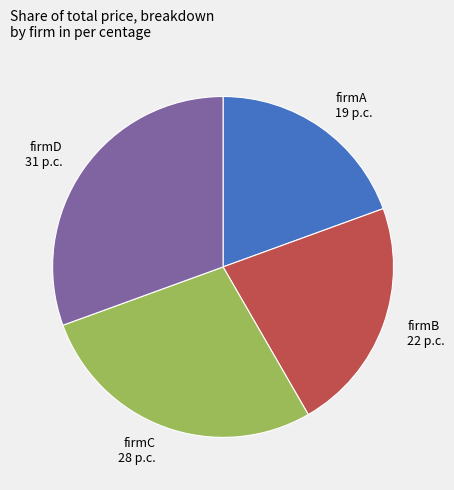

Approximately how many times larger is the value at firmA 19 p.c. compared to firmB 22 p.c.?

0.9